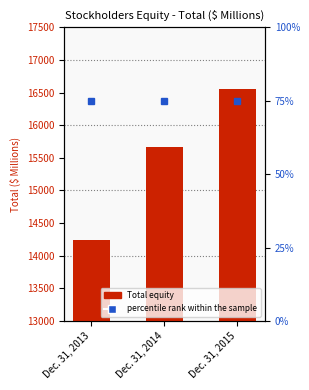

At how many categories does at least one series exceed 13640?

3